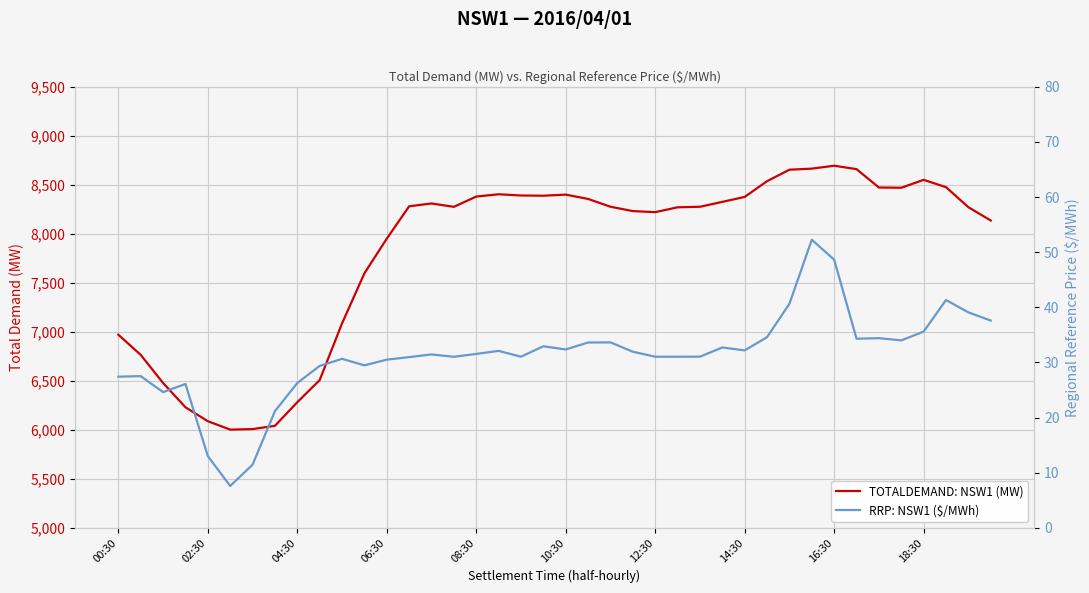

True or false: RRP: NSW1 ($/MWh) and TOTALDEMAND: NSW1 (MW) cross at least once.

False